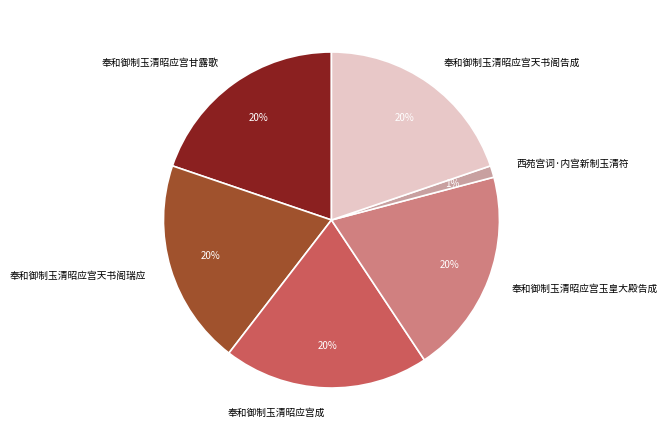

To the nearest percent, what portion does 西苑宫词·内宫新制玉清符 represent?

1%